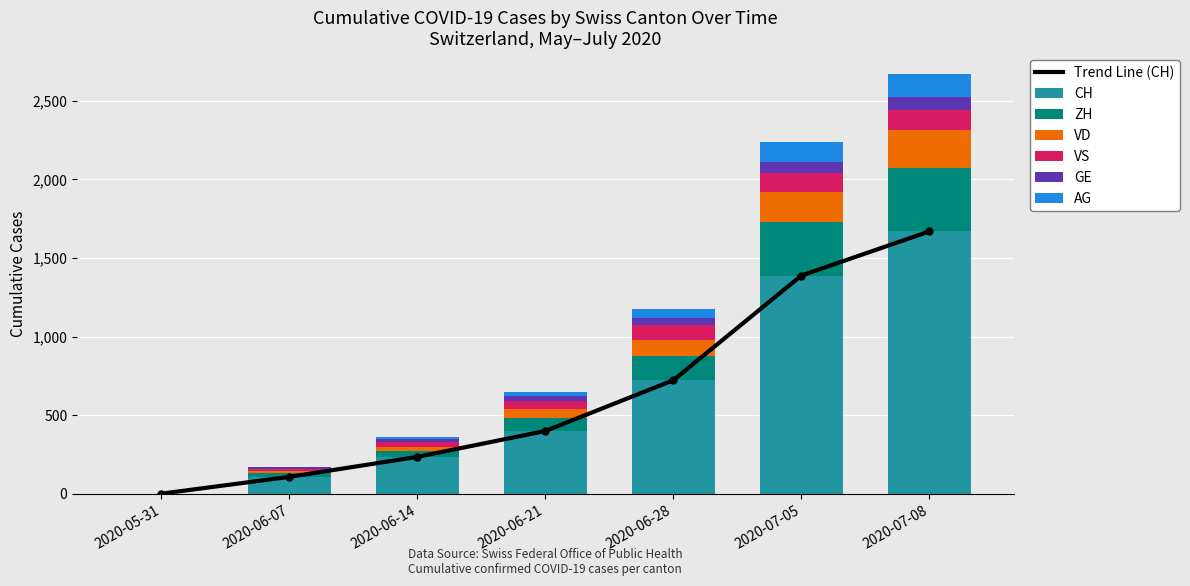

Count the number of categories in the chart.

7